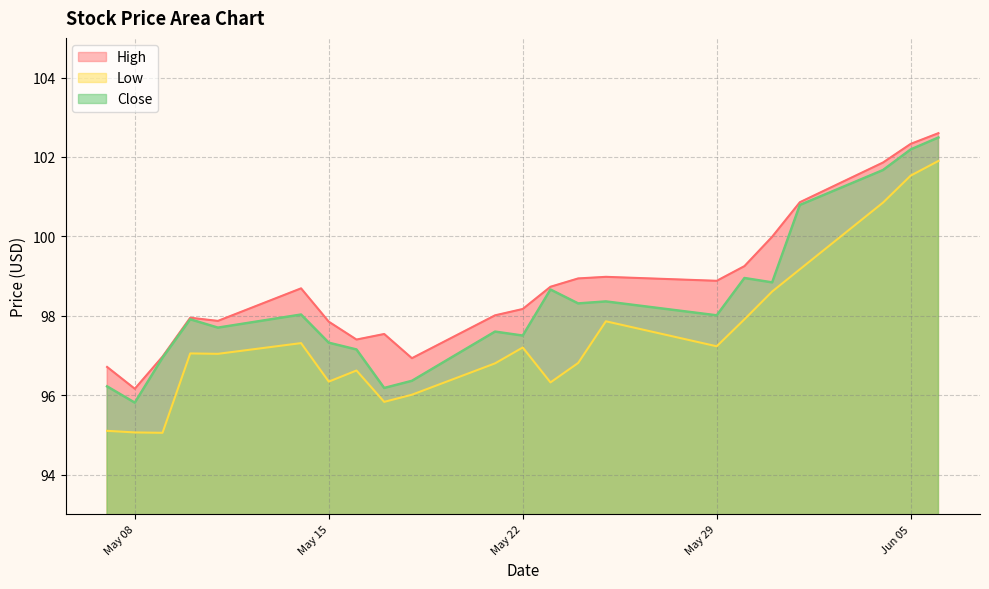

Reading right to left, list all the values displayed in this chart.

High: 102.6	102.3	101.9	100.9	100.0	99.2	98.9	99.0	98.9	98.7	98.2	98.0	96.9	97.5	97.4	97.8	98.7	97.9	97.9	97.0	96.2	96.7
Low: 101.9	101.5	100.8	99.2	98.6	97.9	97.2	97.9	96.8	96.3	97.2	96.8	96.0	95.8	96.6	96.3	97.3	97.0	97.1	95.1	95.1	95.1
Close: 102.5	102.2	101.7	100.8	98.8	98.9	98.0	98.4	98.3	98.7	97.5	97.6	96.4	96.2	97.2	97.3	98.0	97.7	97.9	96.9	95.8	96.2